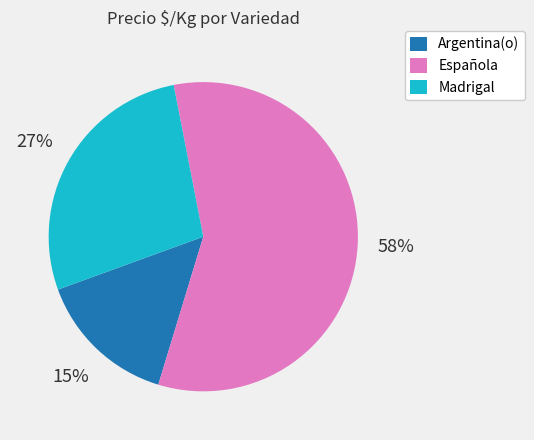

Approximately how many times larger is the value at Española compared to Argentina(o)?

3.9